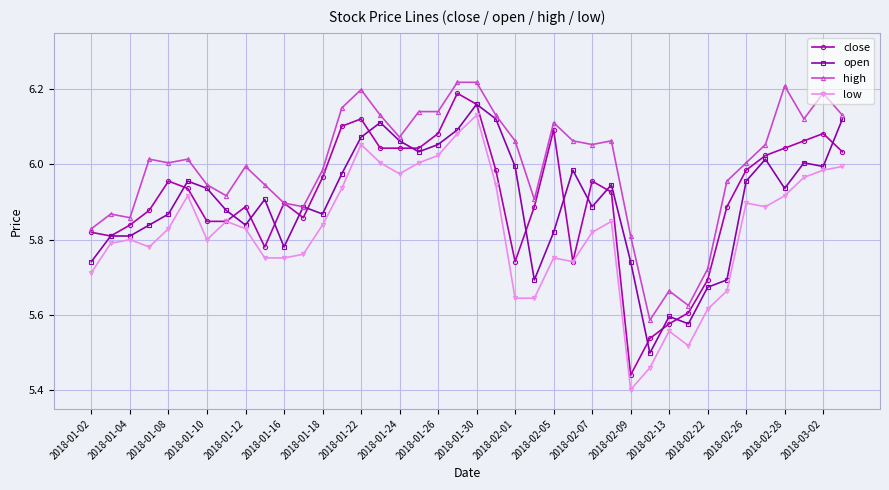

At how many categories does at least one series exceed 5?

40